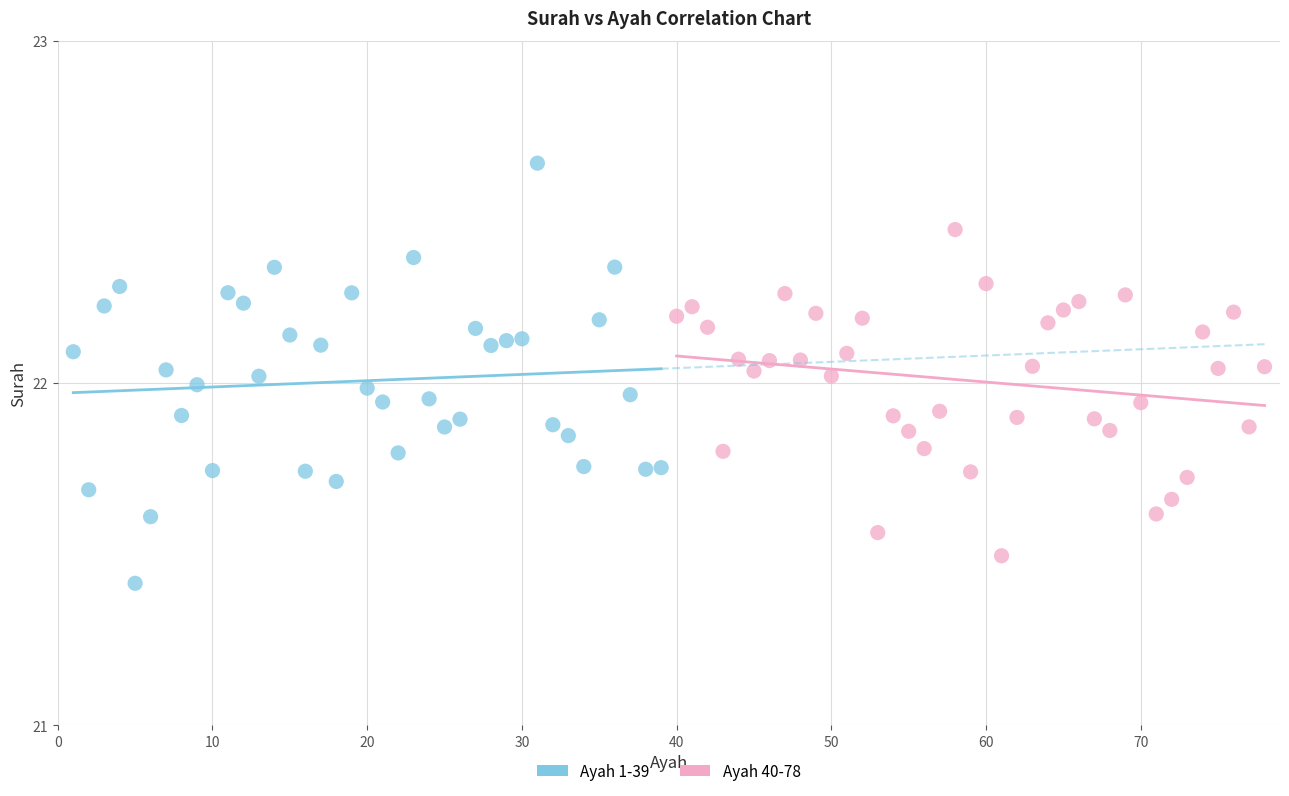

Which series reaches the minimum Y coordinate?

Ayah 1-39